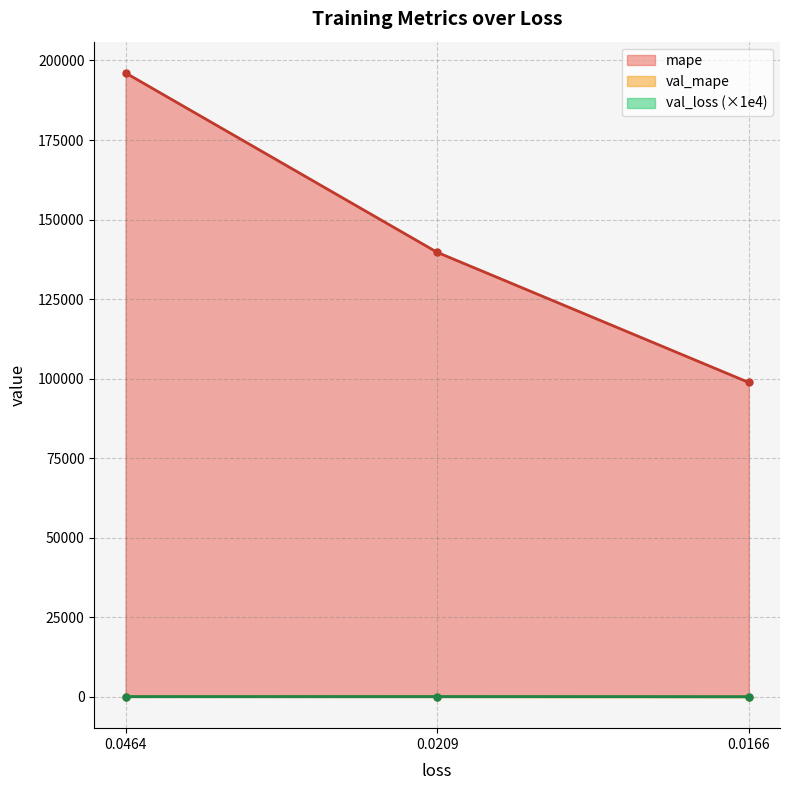

Rank the series by their maximum value, from highest to lowest.

mape, val_loss, val_mape